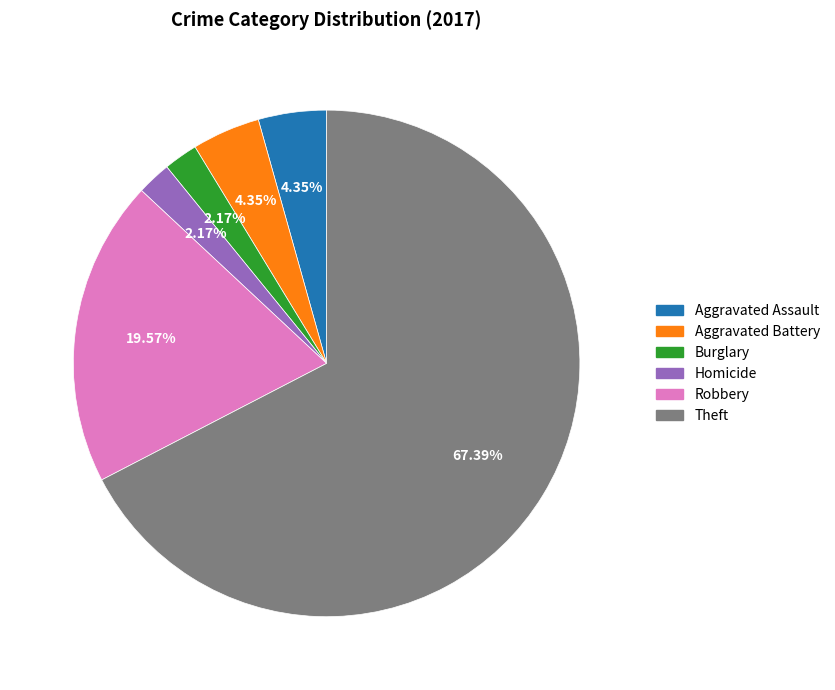

How many segments does this pie chart have?

6